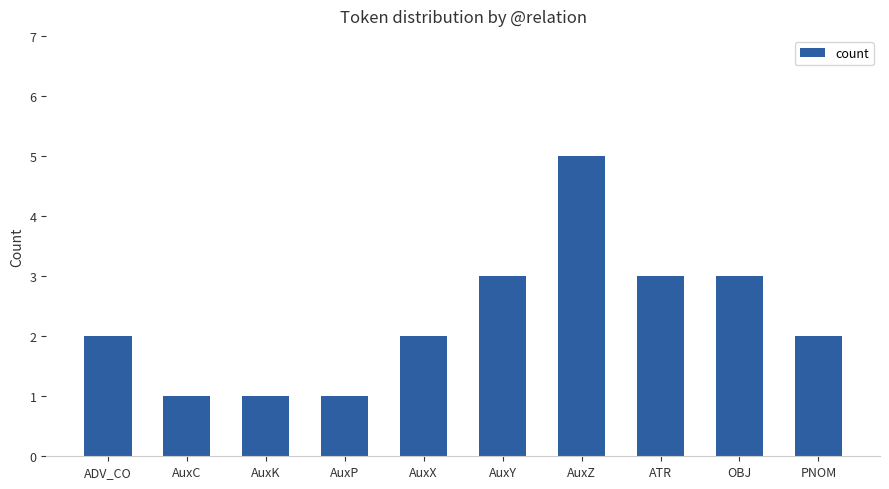

The value at AuxY is 5. True or false?

False